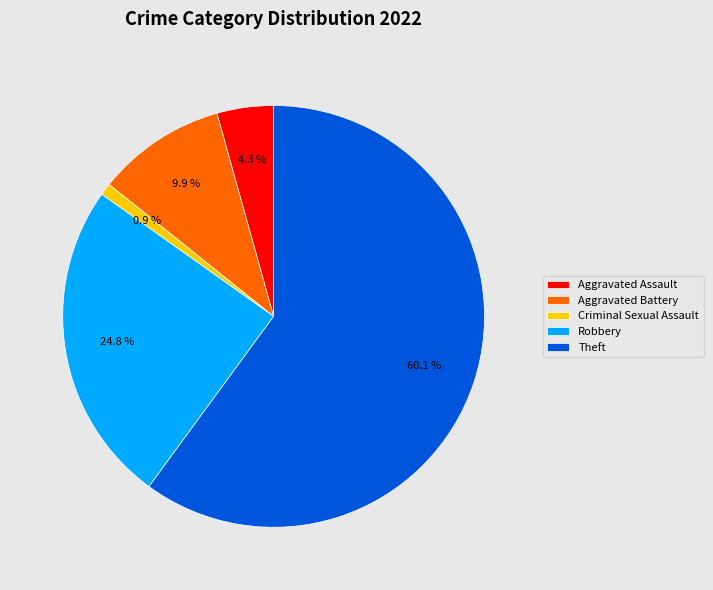

Does Theft represent more than half of the total?

Yes